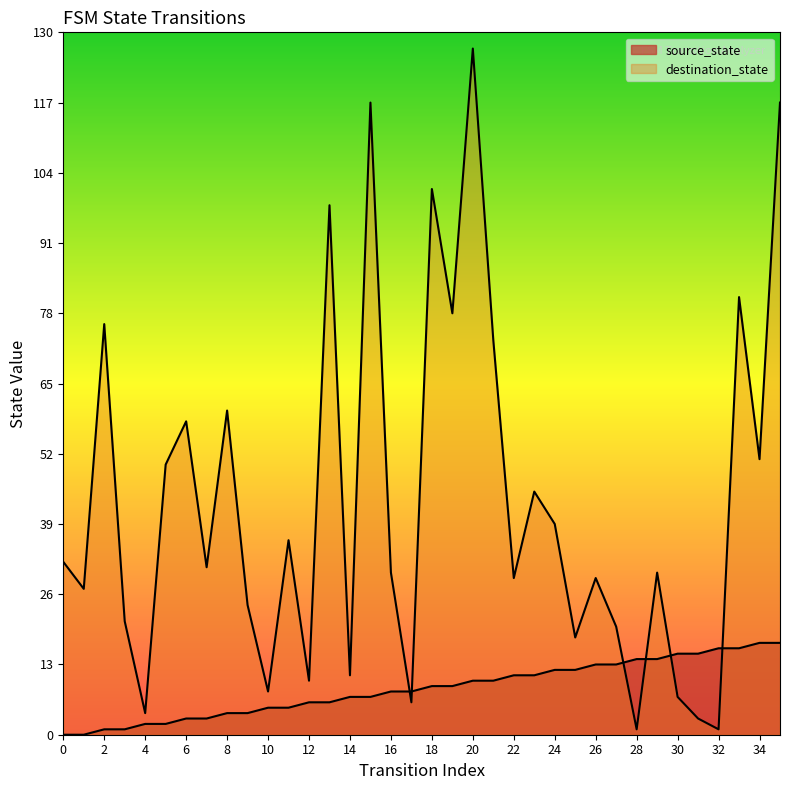

What are all the series names shown in the legend?

source_state, destination_state